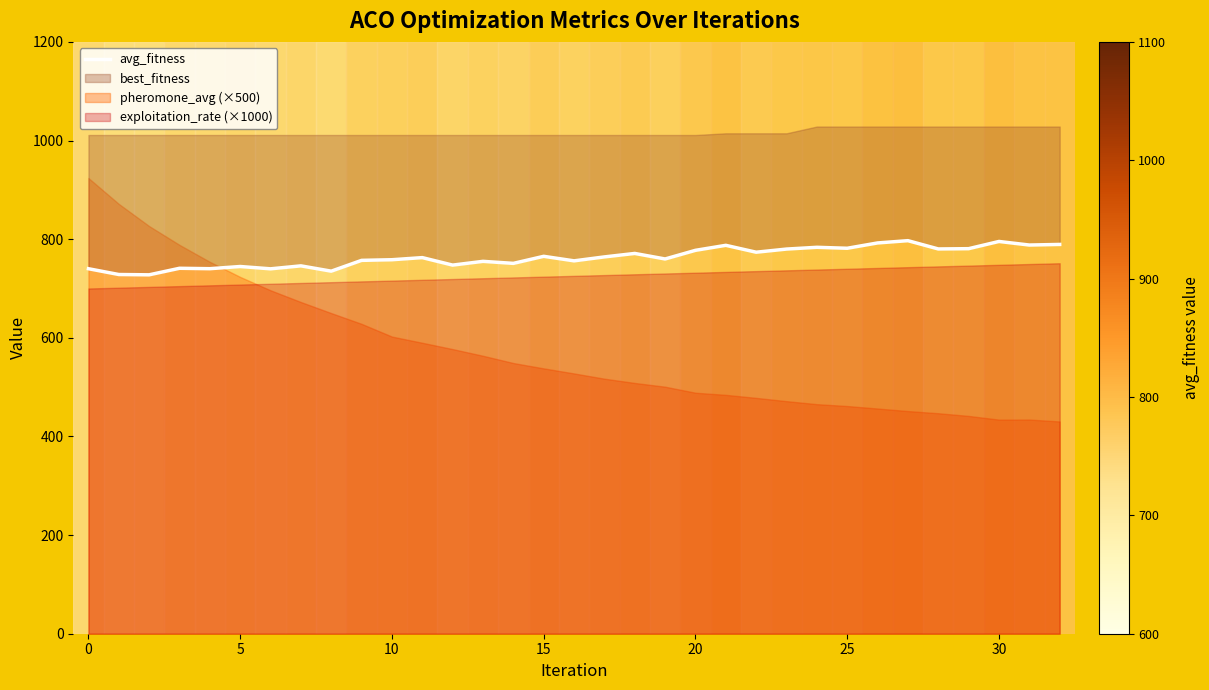

How many lines are shown in the chart?

1